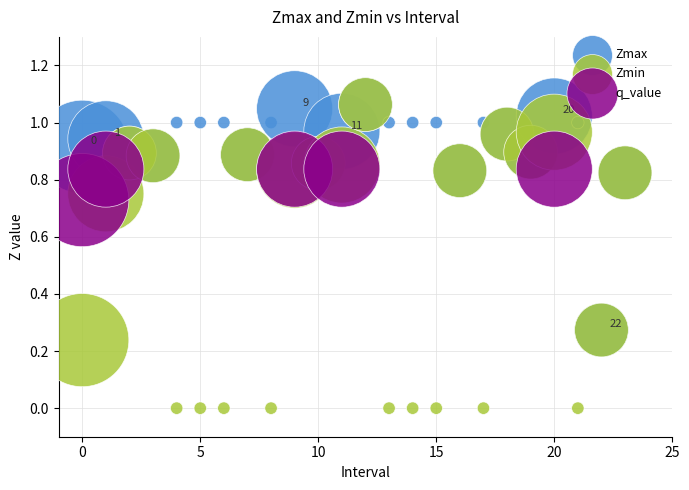

Which series has the widest spread of Y values?

Zmin